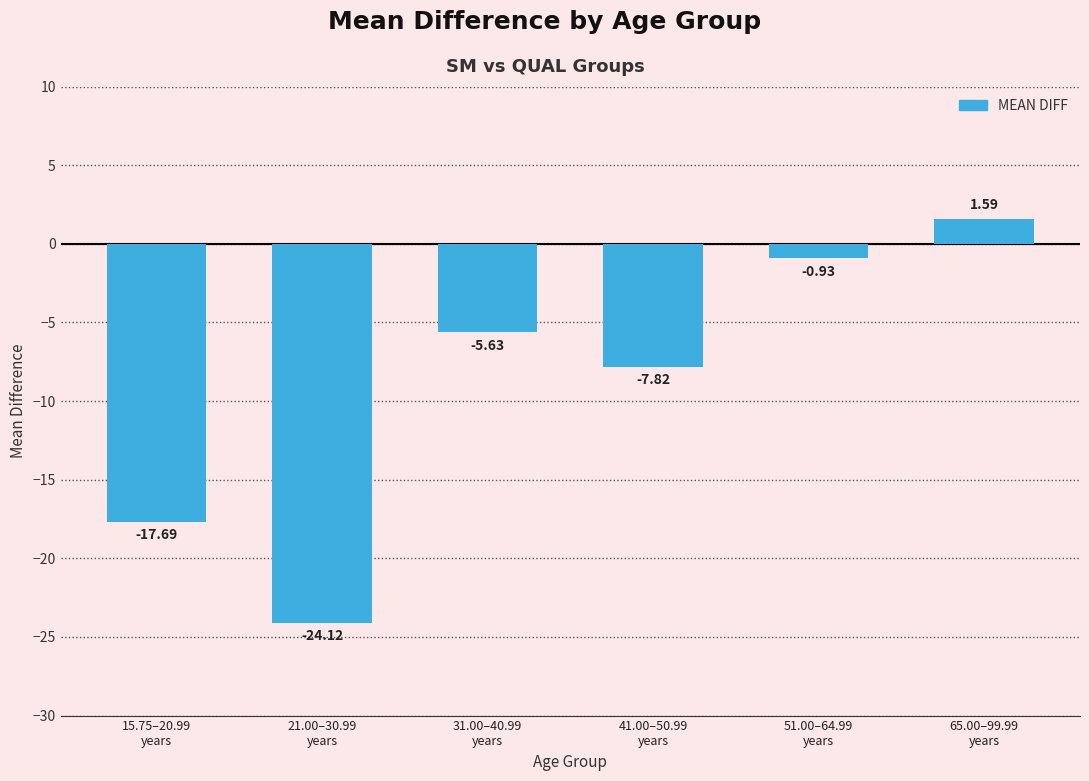

What is the difference between the maximum and second lowest values?

19.3